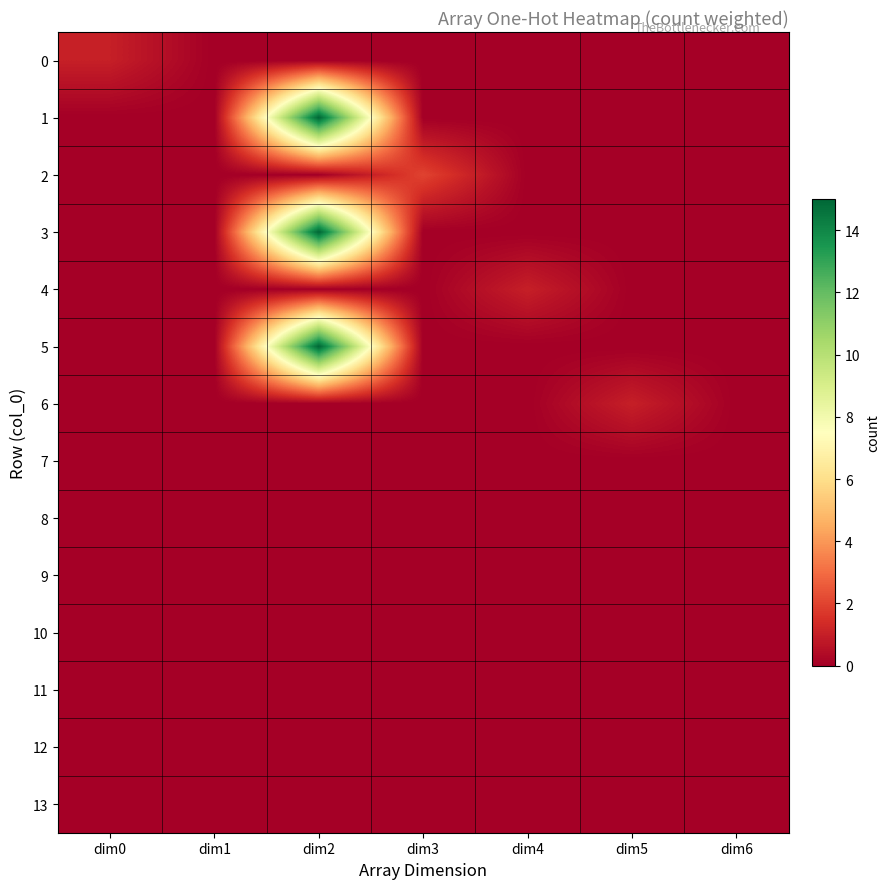

Reading left to right, transcribe all the data shown in this chart.

0: dim0=1	dim1=0	dim2=0	dim3=0	dim4=0	dim5=0	dim6=0
1: dim0=0	dim1=0	dim2=15	dim3=0	dim4=0	dim5=0	dim6=0
2: dim0=0	dim1=0	dim2=0	dim3=2	dim4=0	dim5=0	dim6=0
3: dim0=0	dim1=0	dim2=15	dim3=0	dim4=0	dim5=0	dim6=0
4: dim0=0	dim1=0	dim2=0	dim3=0	dim4=1	dim5=0	dim6=0
5: dim0=0	dim1=0	dim2=15	dim3=0	dim4=0	dim5=0	dim6=0
6: dim0=0	dim1=0	dim2=0	dim3=0	dim4=0	dim5=1	dim6=0
7: dim0=0	dim1=0	dim2=0	dim3=0	dim4=0	dim5=0	dim6=0
8: dim0=0	dim1=0	dim2=0	dim3=0	dim4=0	dim5=0	dim6=0
9: dim0=0	dim1=0	dim2=0	dim3=0	dim4=0	dim5=0	dim6=0
10: dim0=0	dim1=0	dim2=0	dim3=0	dim4=0	dim5=0	dim6=0
11: dim0=0	dim1=0	dim2=0	dim3=0	dim4=0	dim5=0	dim6=0
12: dim0=0	dim1=0	dim2=0	dim3=0	dim4=0	dim5=0	dim6=0
13: dim0=0	dim1=0	dim2=0	dim3=0	dim4=0	dim5=0	dim6=0